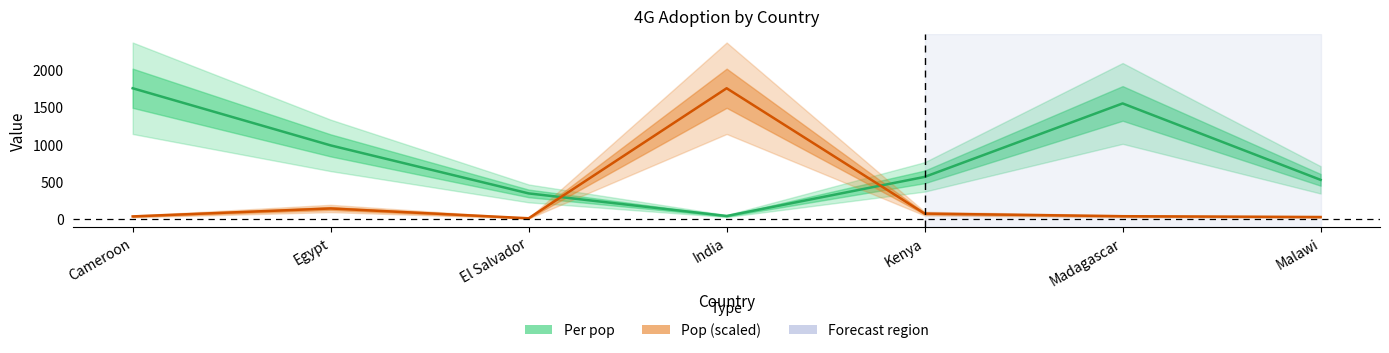

Reading left to right, extract all data points from this chart.

Pop: 33.8	140.8	8.7	1760.0	71.8	36.6	25.7
Per pop: 1760.0	990.4	343.8	39.2	566.0	1555.6	526.3